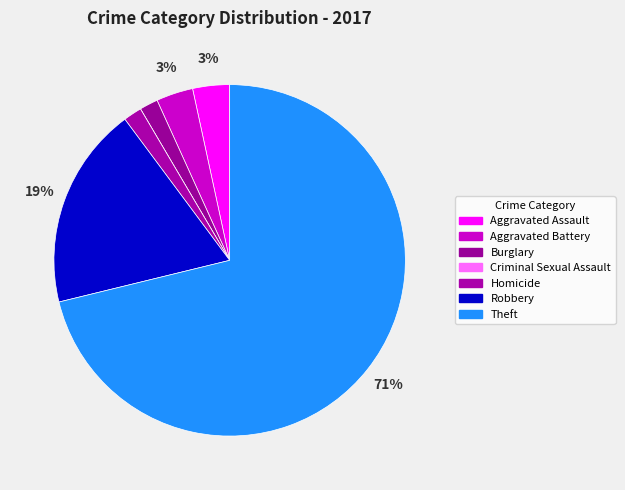

Rank the categories by value from highest to lowest.

Theft, Robbery, Aggravated Assault, Aggravated Battery, Burglary, Homicide, Criminal Sexual Assault